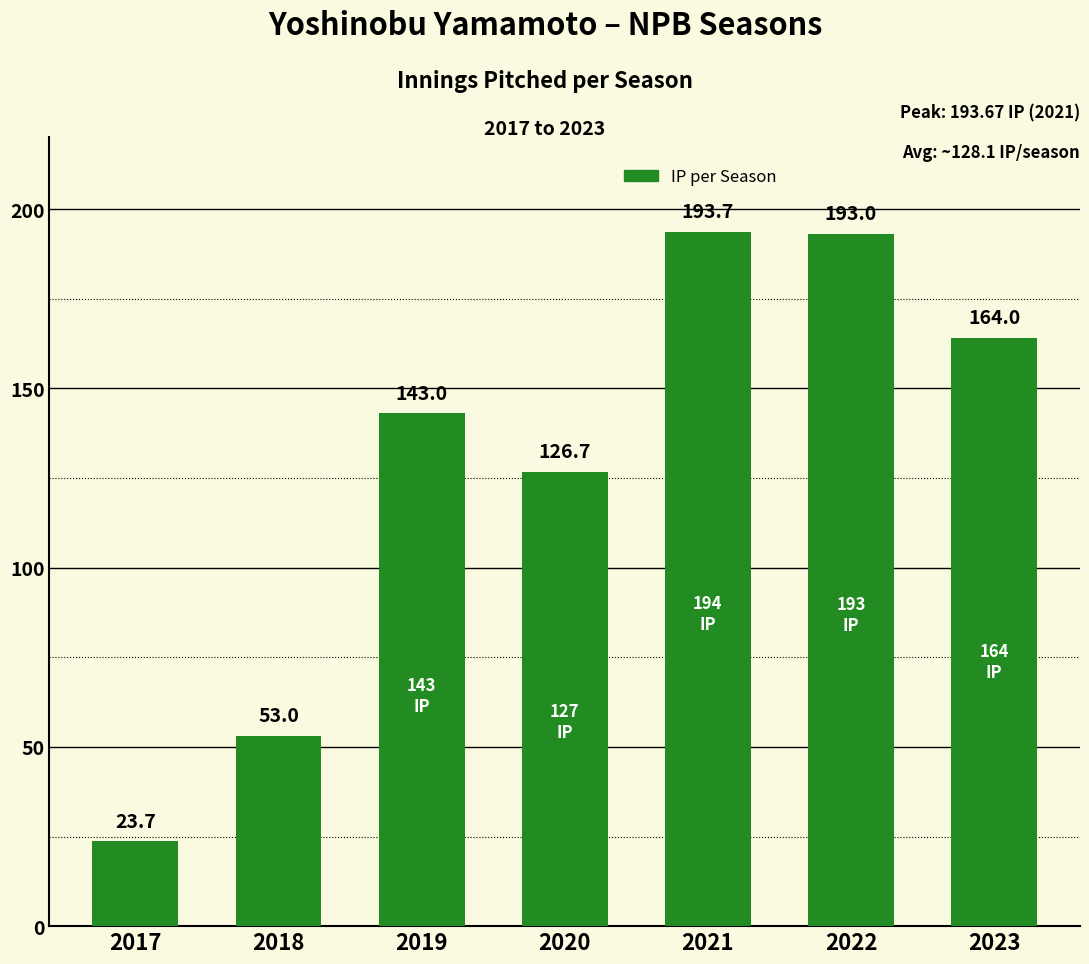

What is the change in value from 2018 to 2022?

+140.0